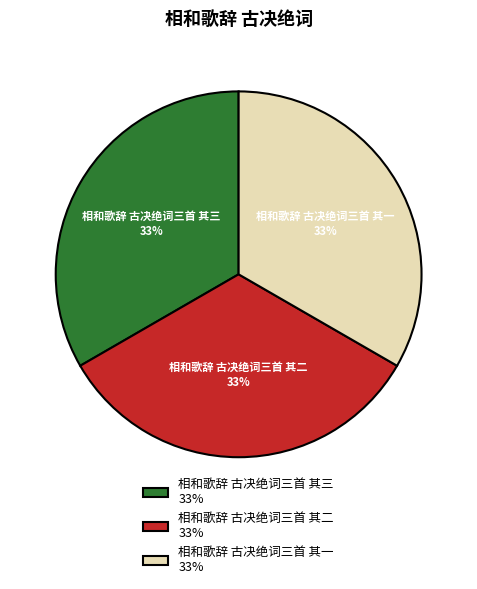

To the nearest percent, what portion does 相和歌辞 古决绝词三首 其一 33% represent?

33%